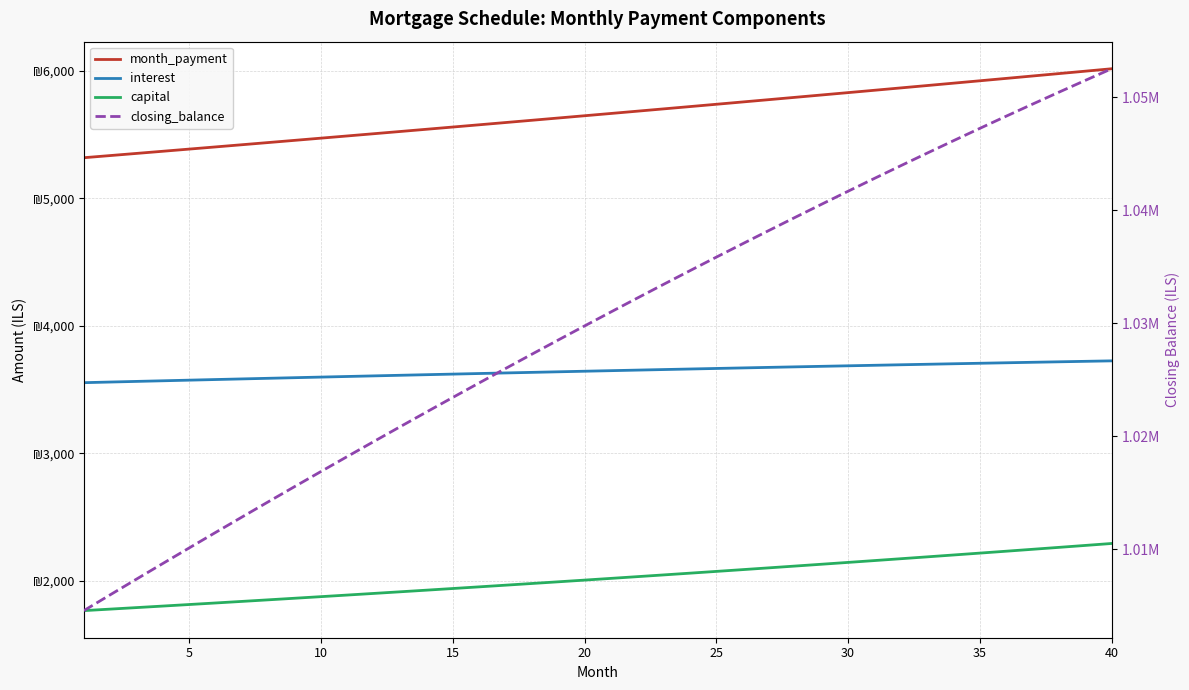

True or false: month_payment and closing_balance intersect in this chart.

False